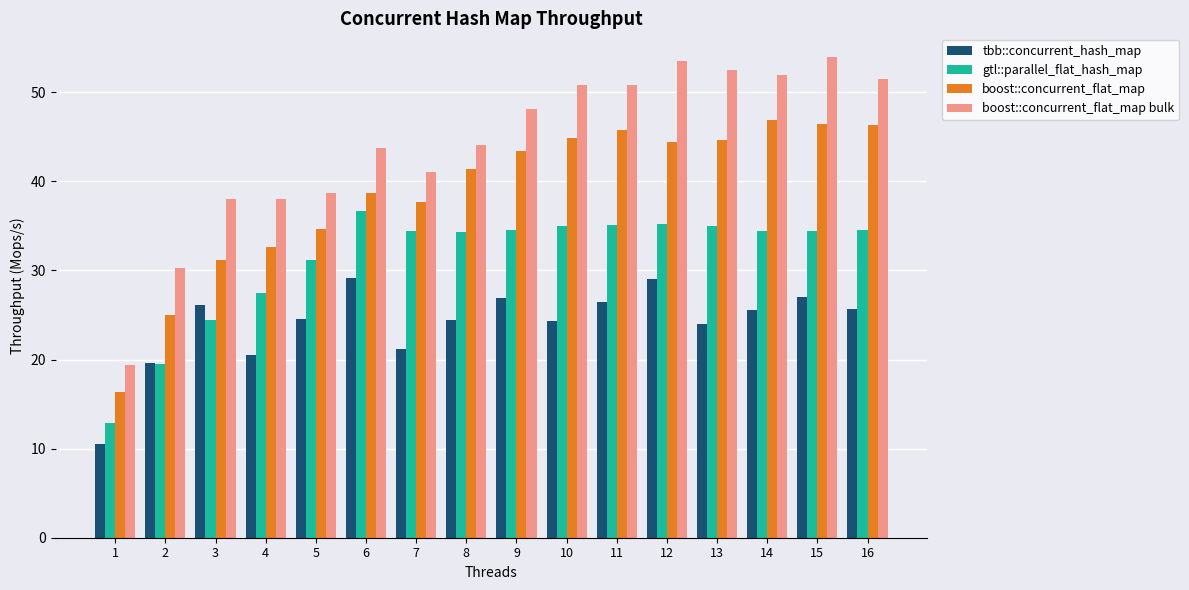

What is the minimum value shown in the chart?

10.5